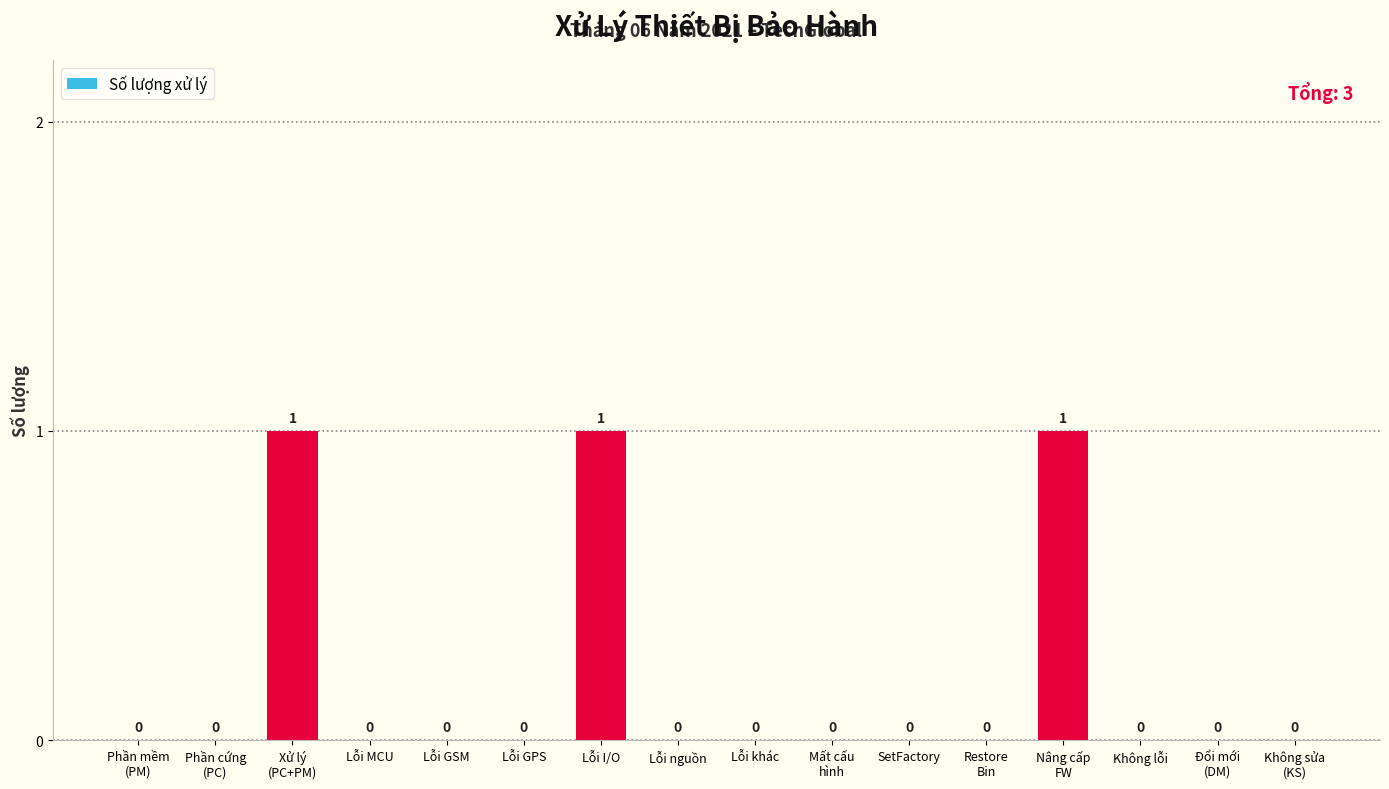

How many values are above zero?

3